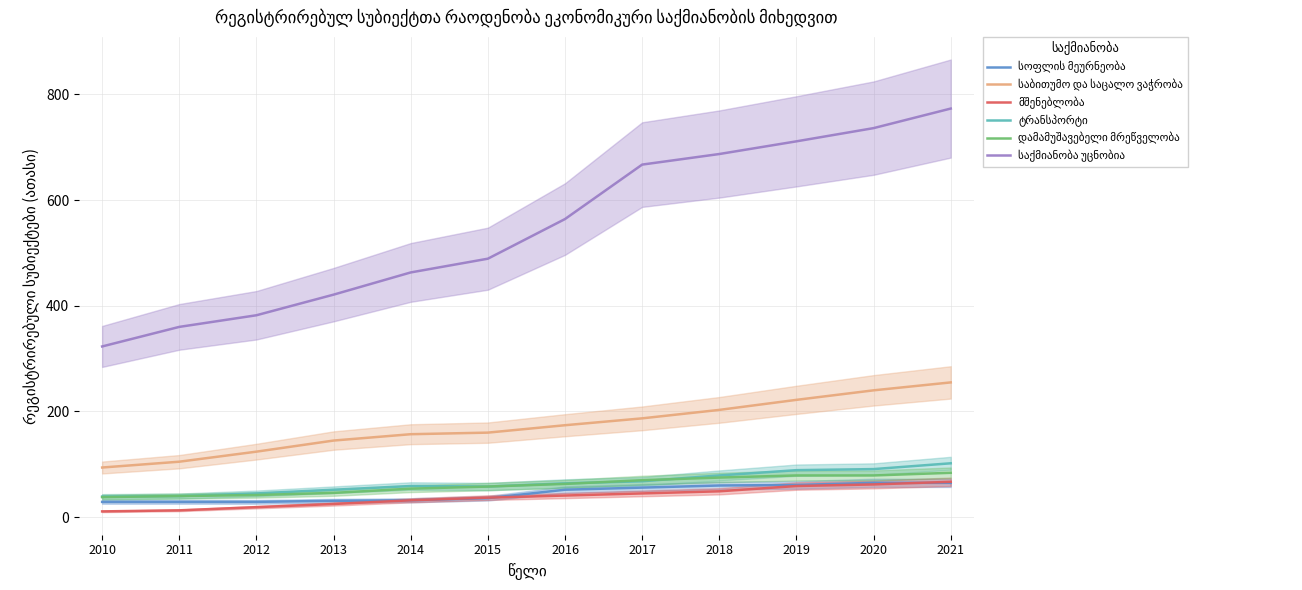

What is the value of the საქმიანობა უცნობია point at the 2nd from the left?

360